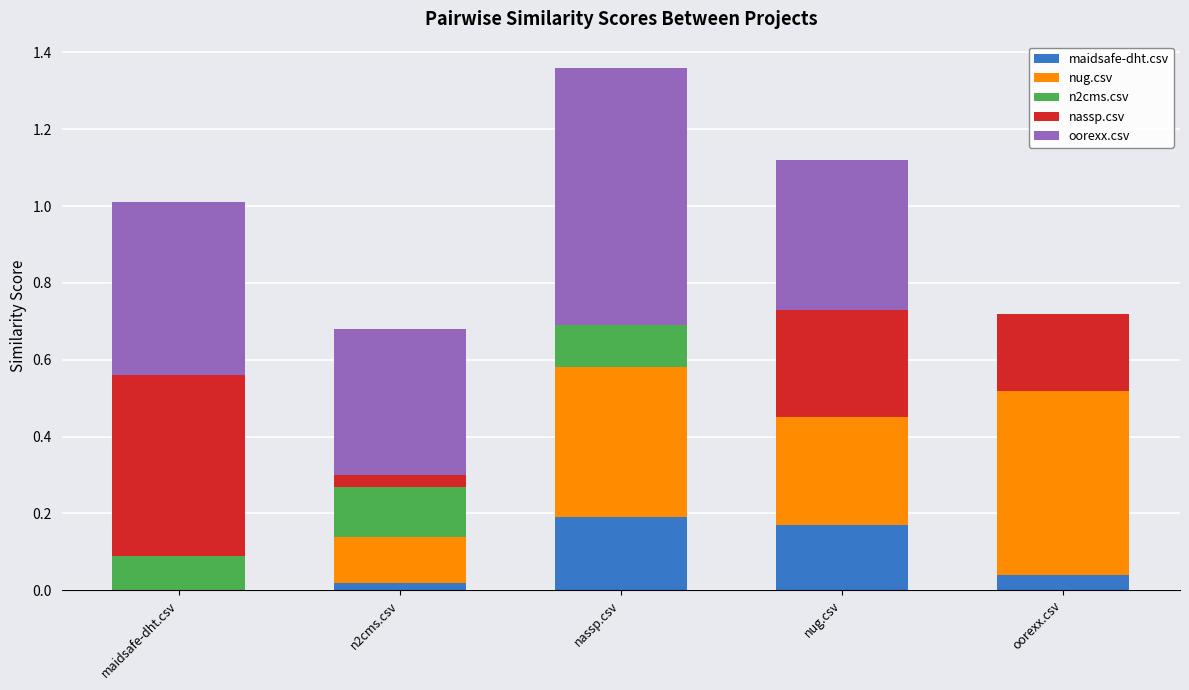

What are all the series names shown in the legend?

maidsafe-dht.csv, nug.csv, n2cms.csv, nassp.csv, oorexx.csv